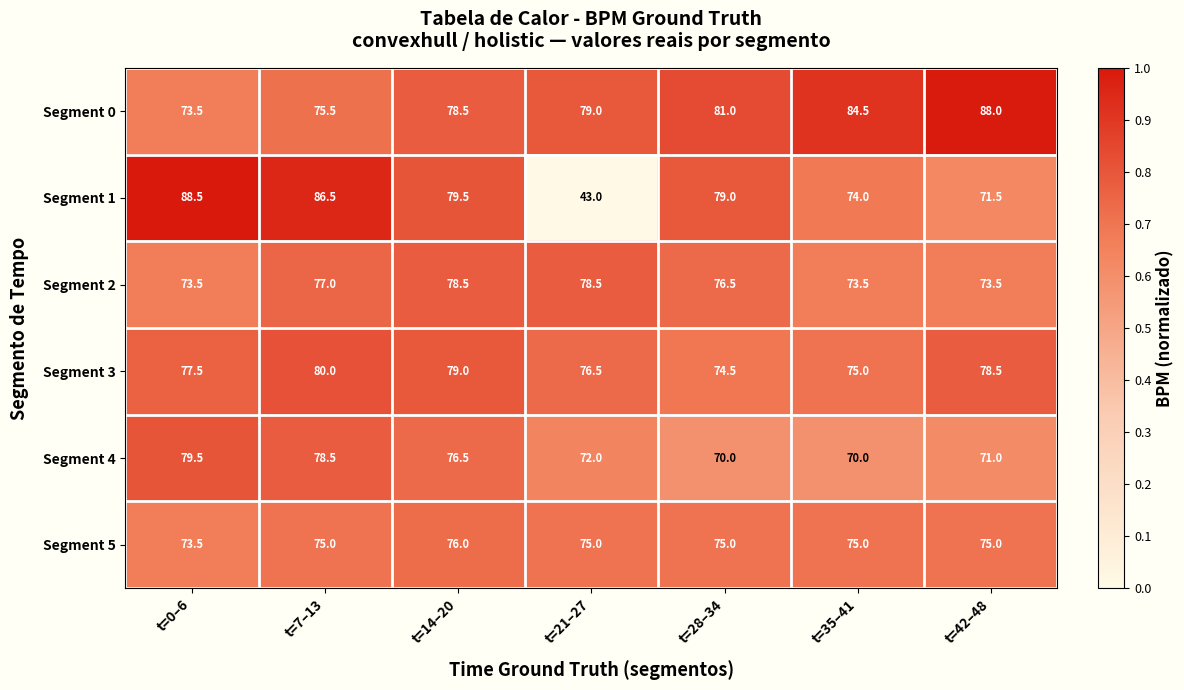

Which series changed the most between t=21–27 and t=28–34?

Segment 1